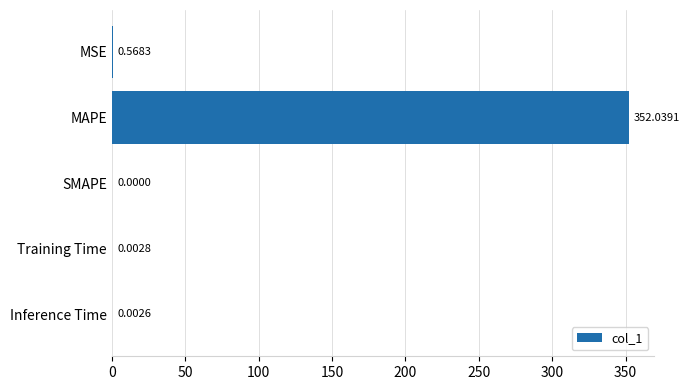

What is the sum of all values?

352.6